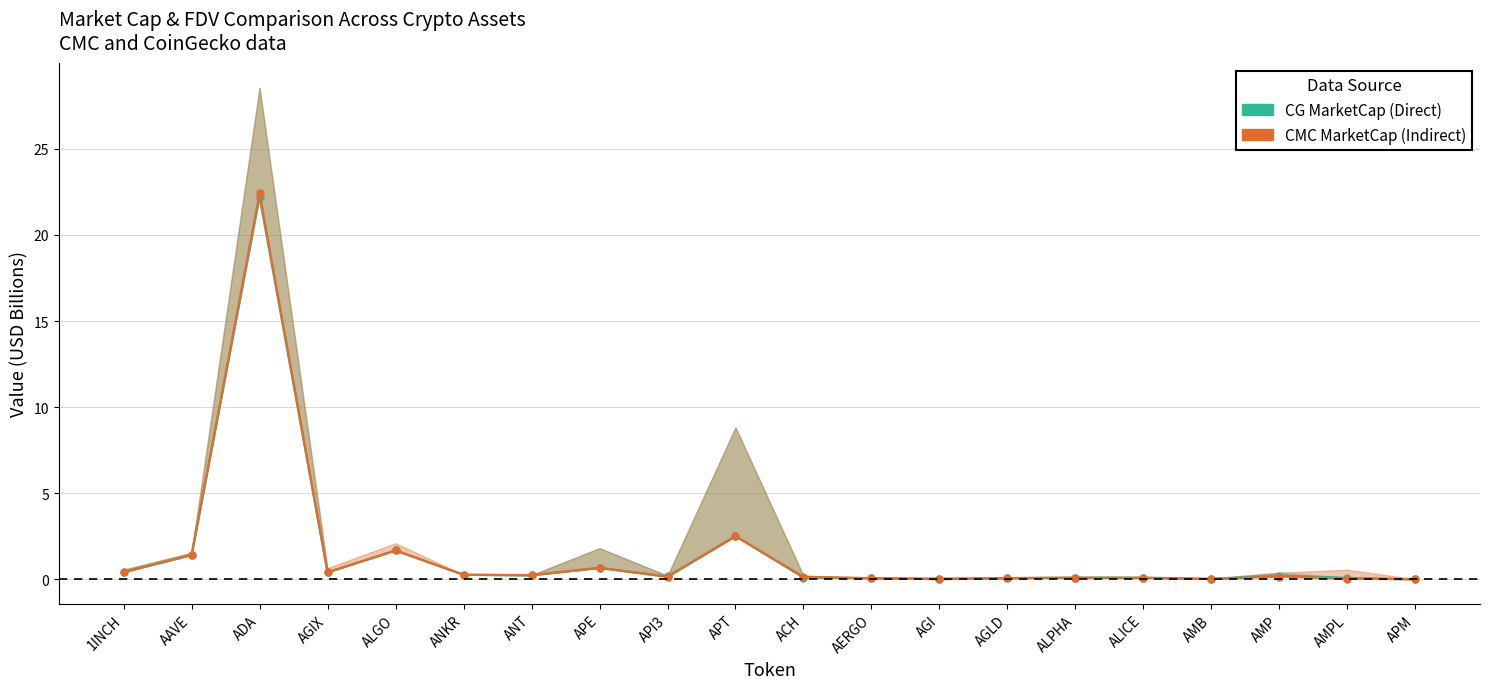

What are all the series names shown in the legend?

CG MarketCap (Direct), CMC MarketCap (Indirect)